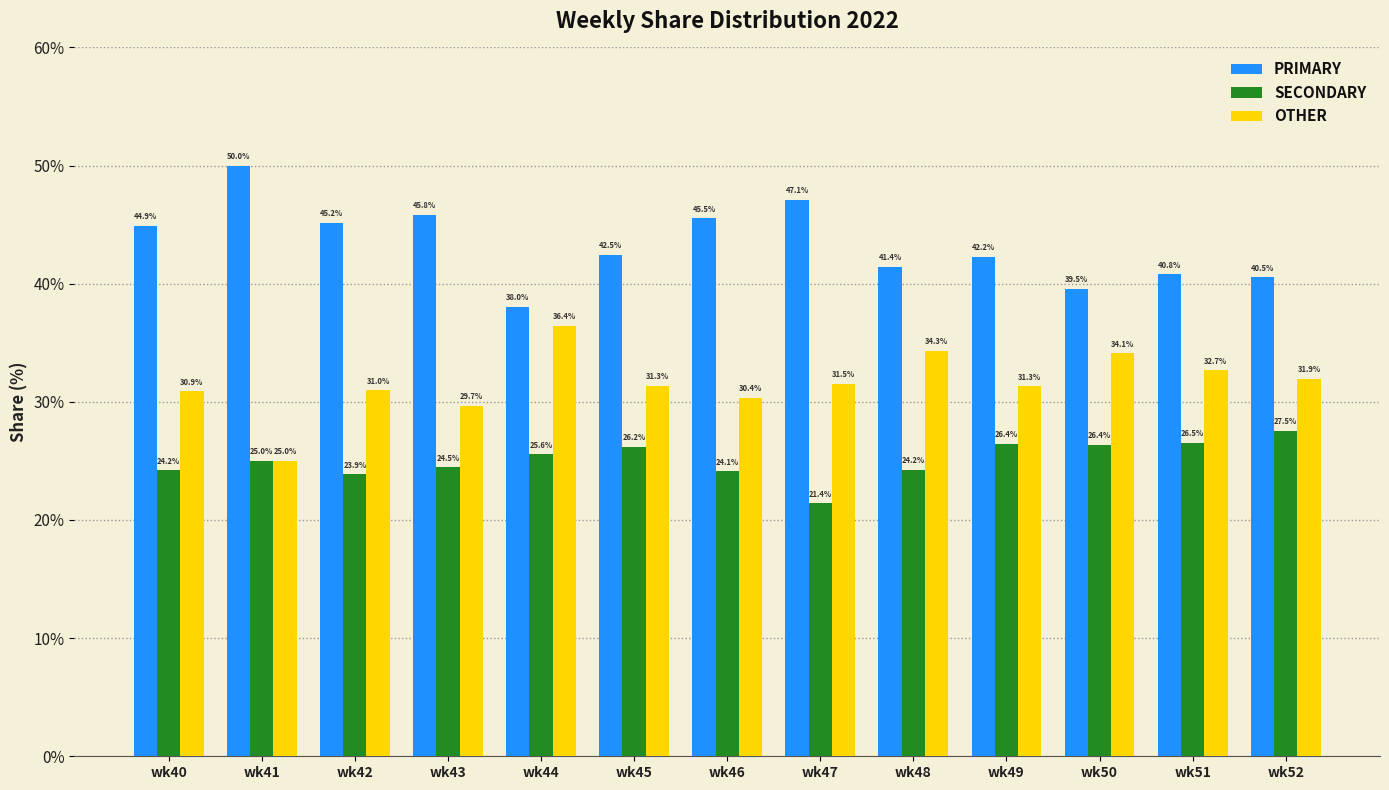

Is the value of OTHER at wk44 greater than the value of SECONDARY at wk44?

Yes